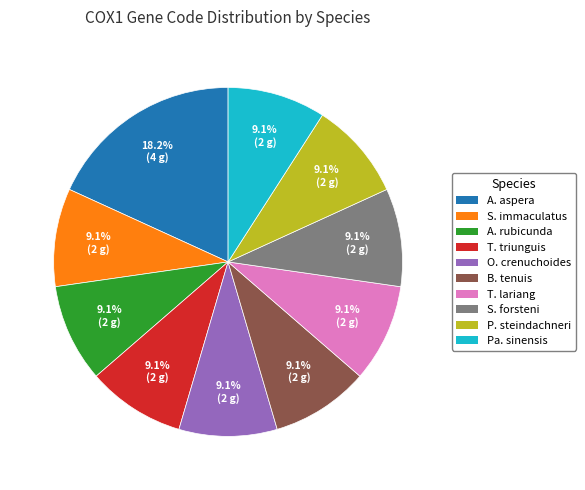

To the nearest percent, what is the average slice percentage?

10%